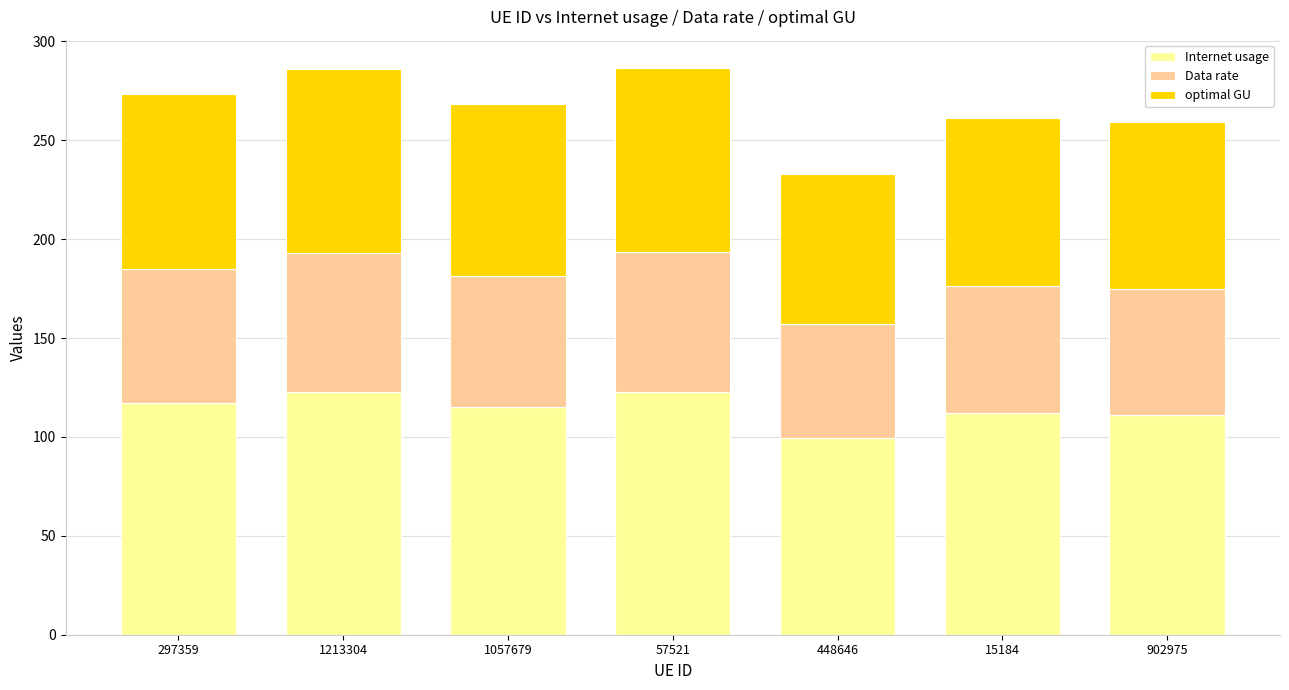

What is the difference between the maximum and second lowest values in the Internet usage series?

11.8